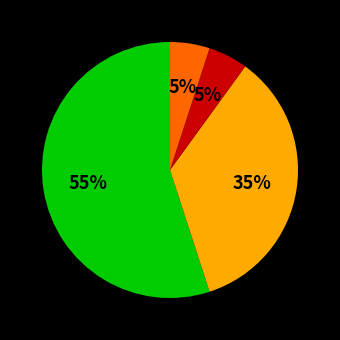

How many segments does this pie chart have?

4